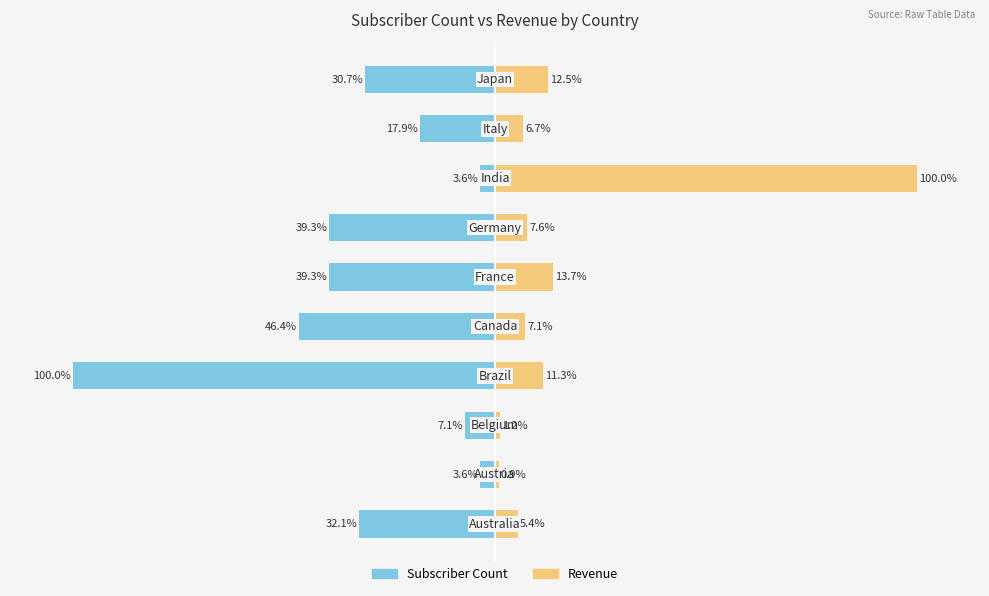

What are all the series names shown in the legend?

subscriber_count, revenue